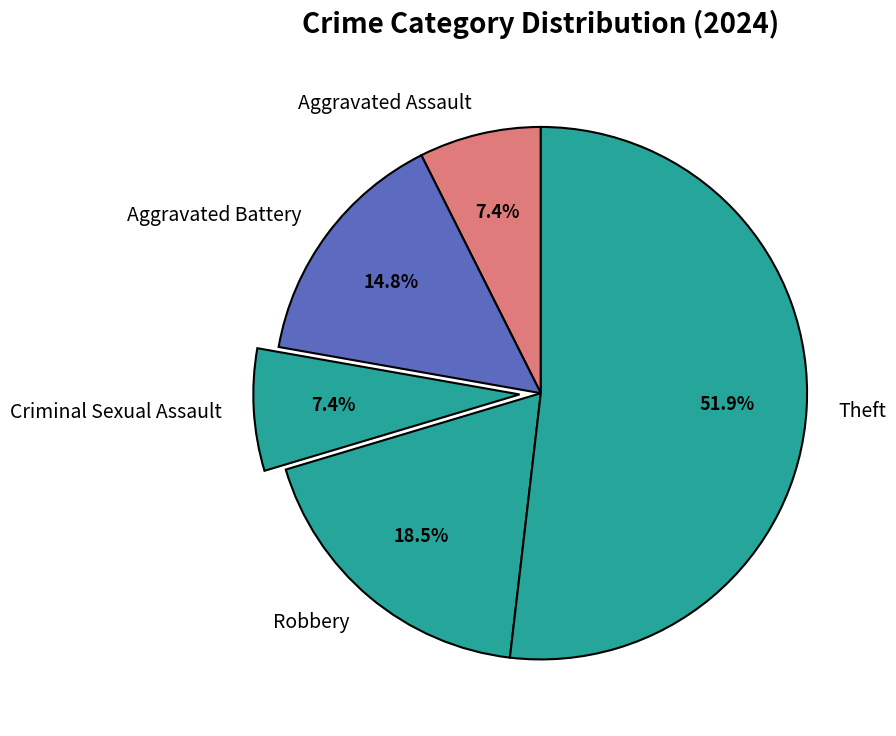

Between Criminal Sexual Assault and Theft, which is larger?

Theft